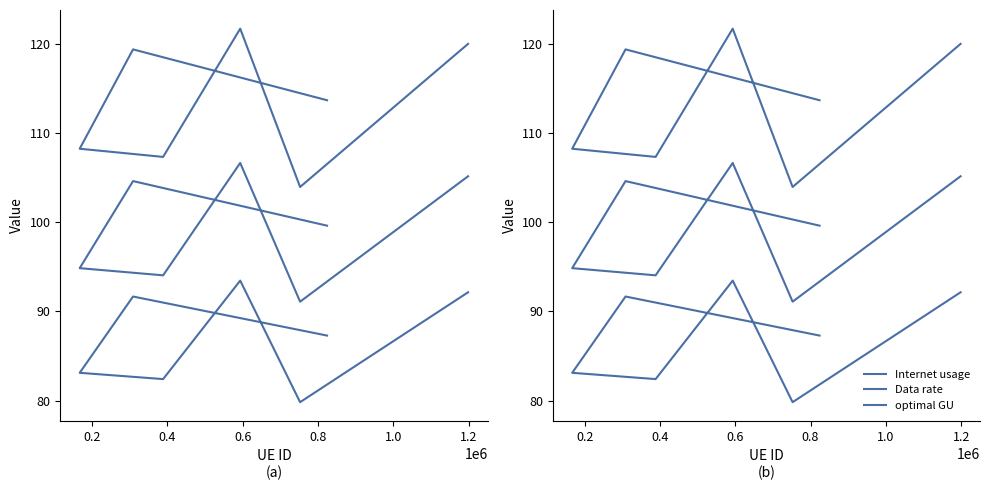

At which label is Internet usage closest to 112?

1.2